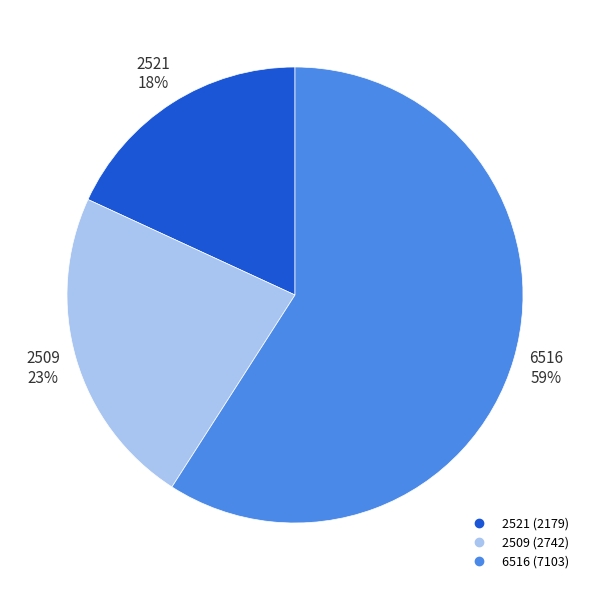

How many segments does this pie chart have?

3